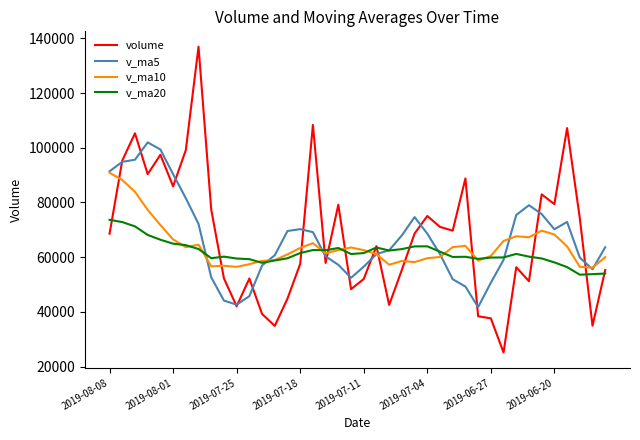

Which series has the largest range (max minus min)?

volume